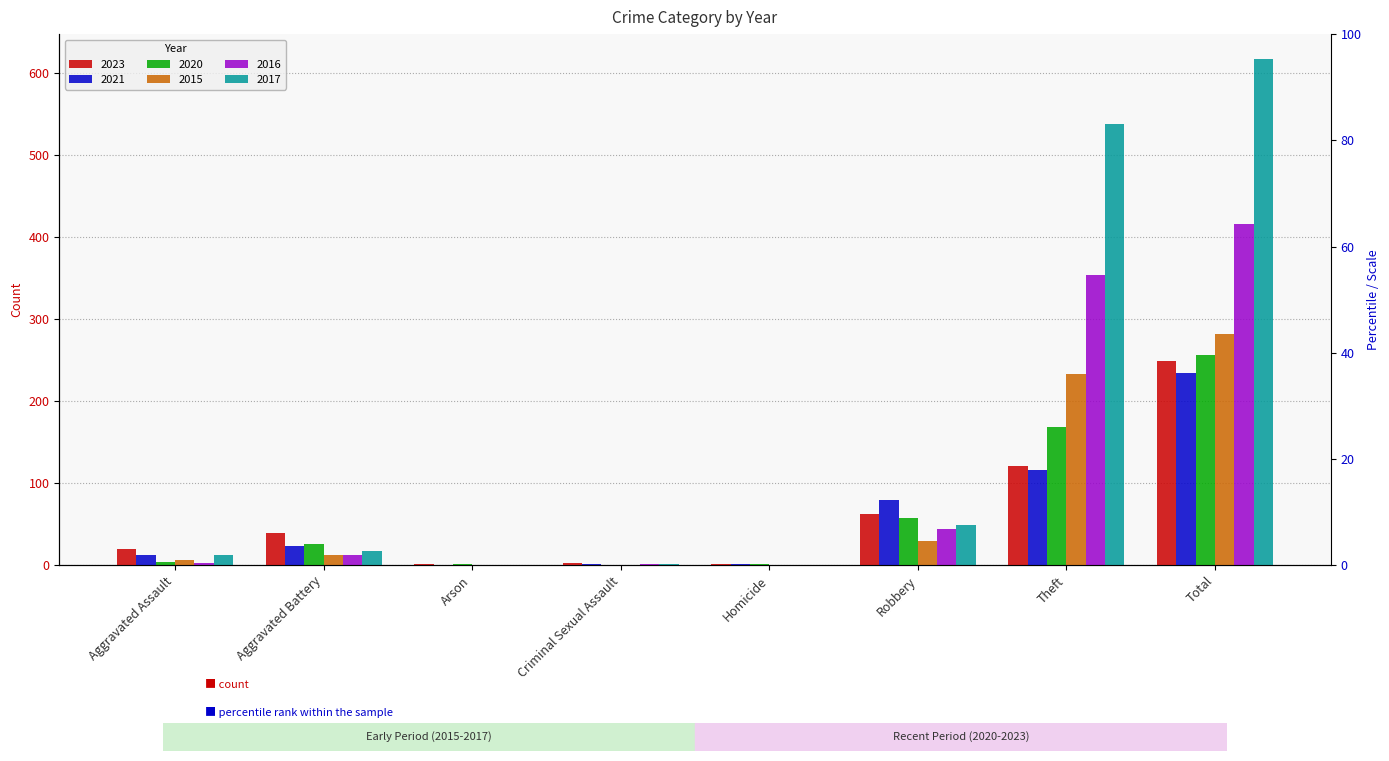

Which series has the largest range (max minus min)?

2017